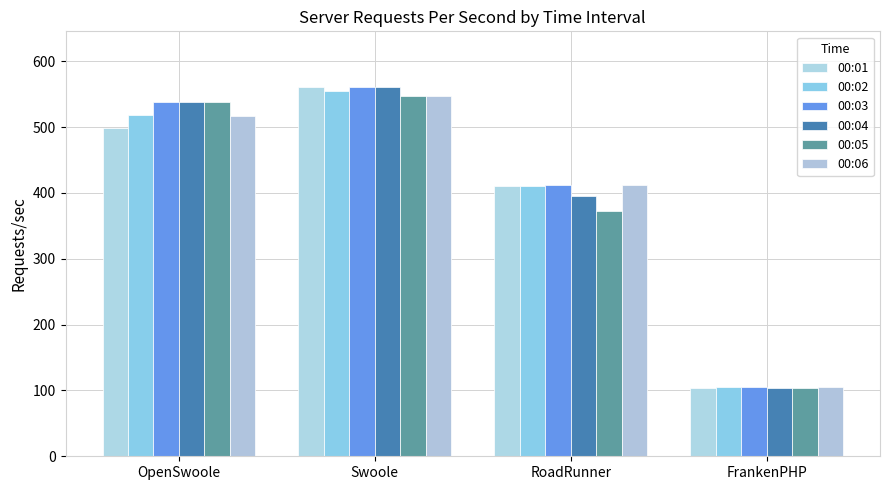

What is the sum of the 00:05 values at Swoole and RoadRunner?

920.1